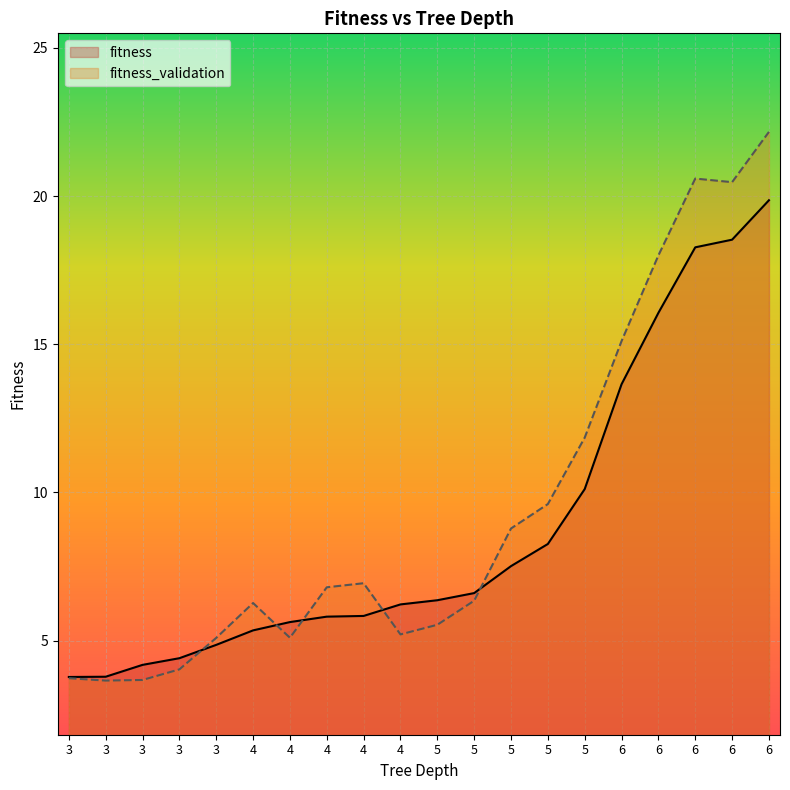

Where is the first local minimum for fitness_validation?

3